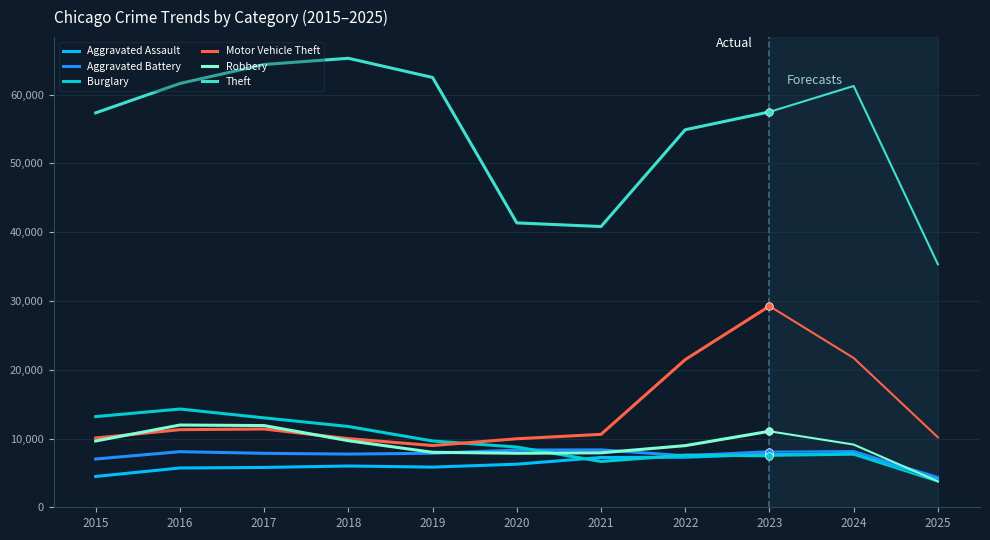

At which category is the sum across all series the highest?

2023